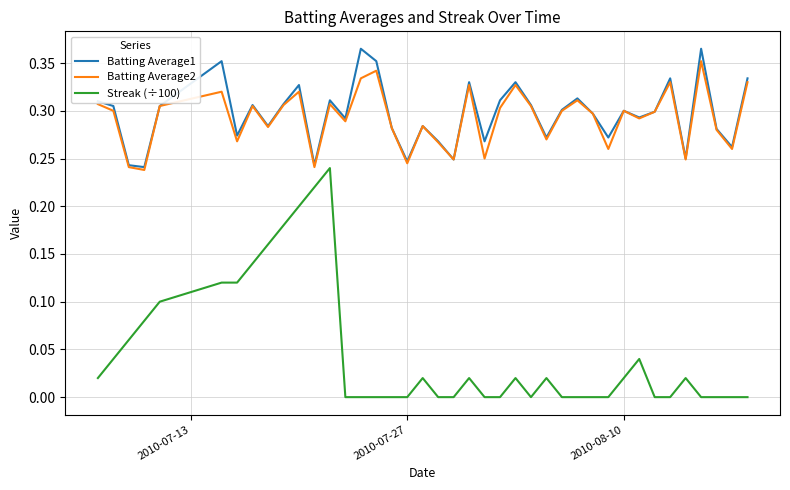

Does the chart have visible grid lines?

Yes